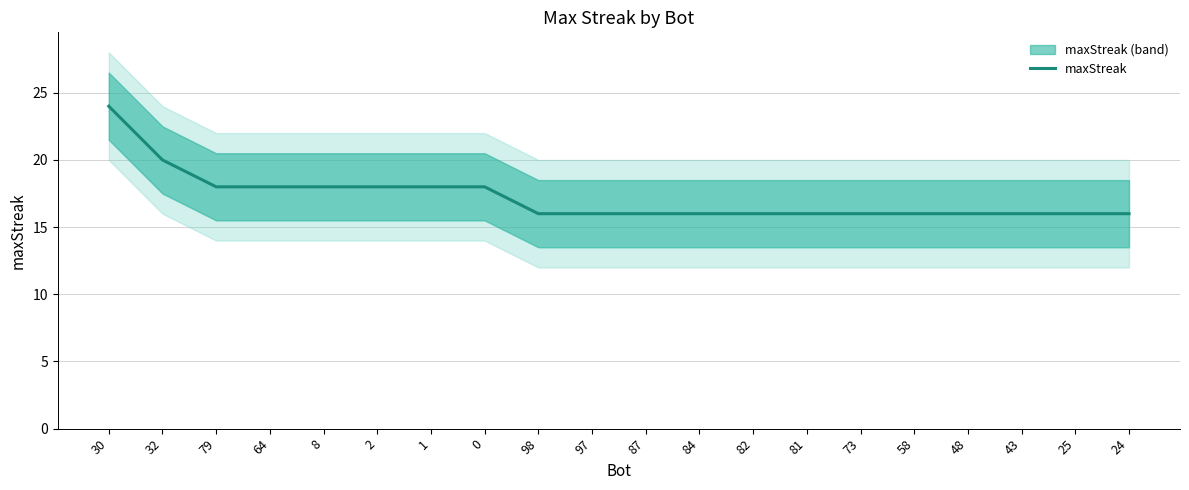

What value does the data have at 32?

20